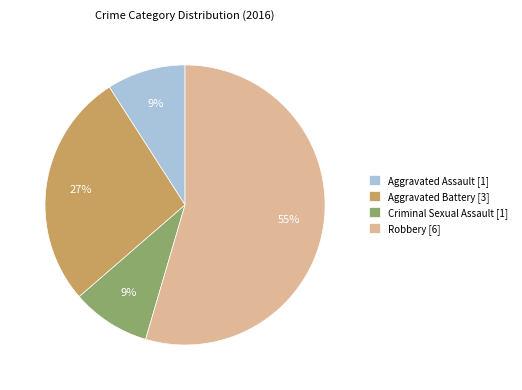

Is it true that Criminal Sexual Assault is 1% of the pie?

False